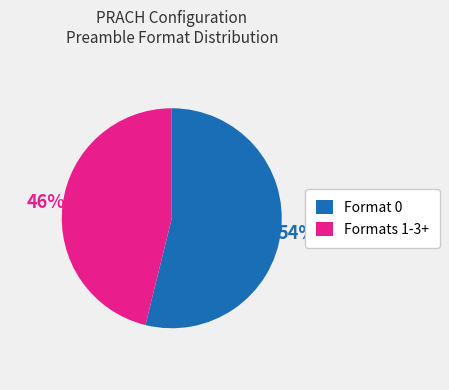

Is Format 0 the majority of the pie?

Yes